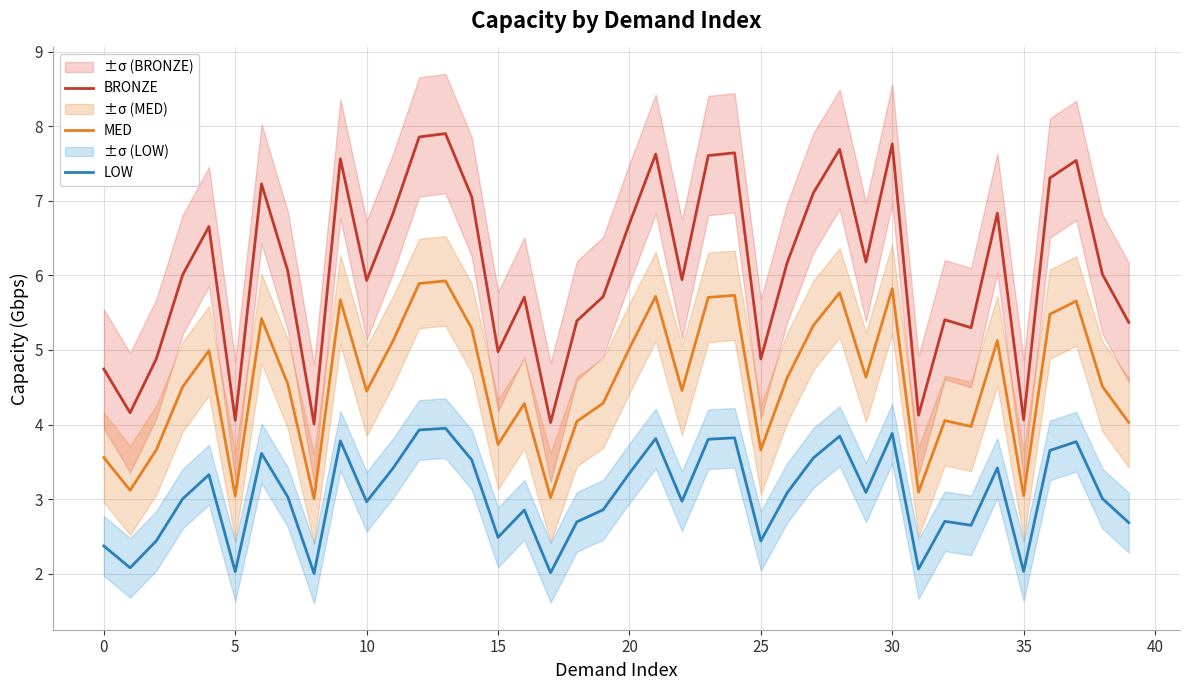

Which series has the largest range (max minus min)?

BRONZE